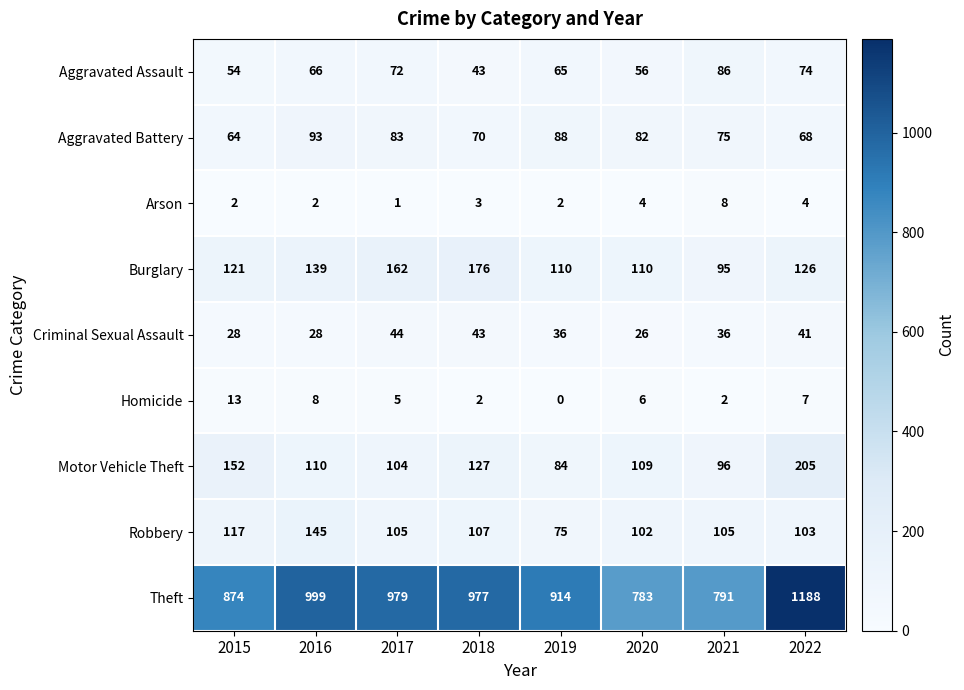

Between 2020 and 2022, which series saw the biggest shift?

Theft